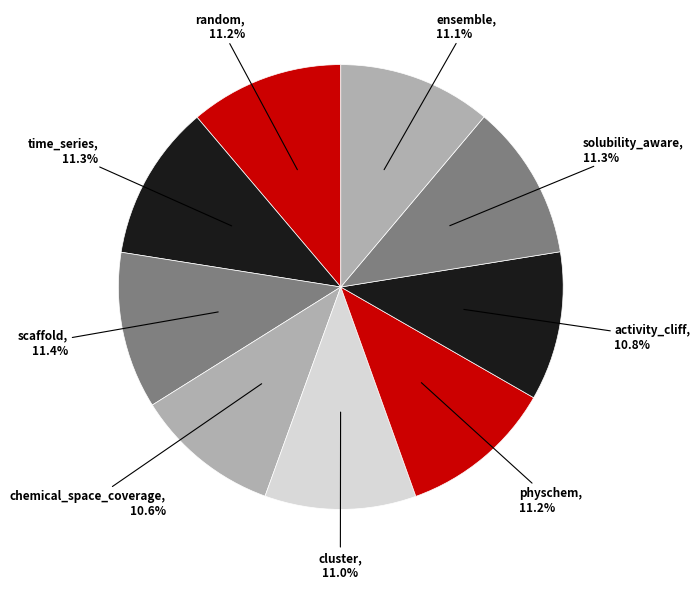

Count the number of slices in the pie.

9